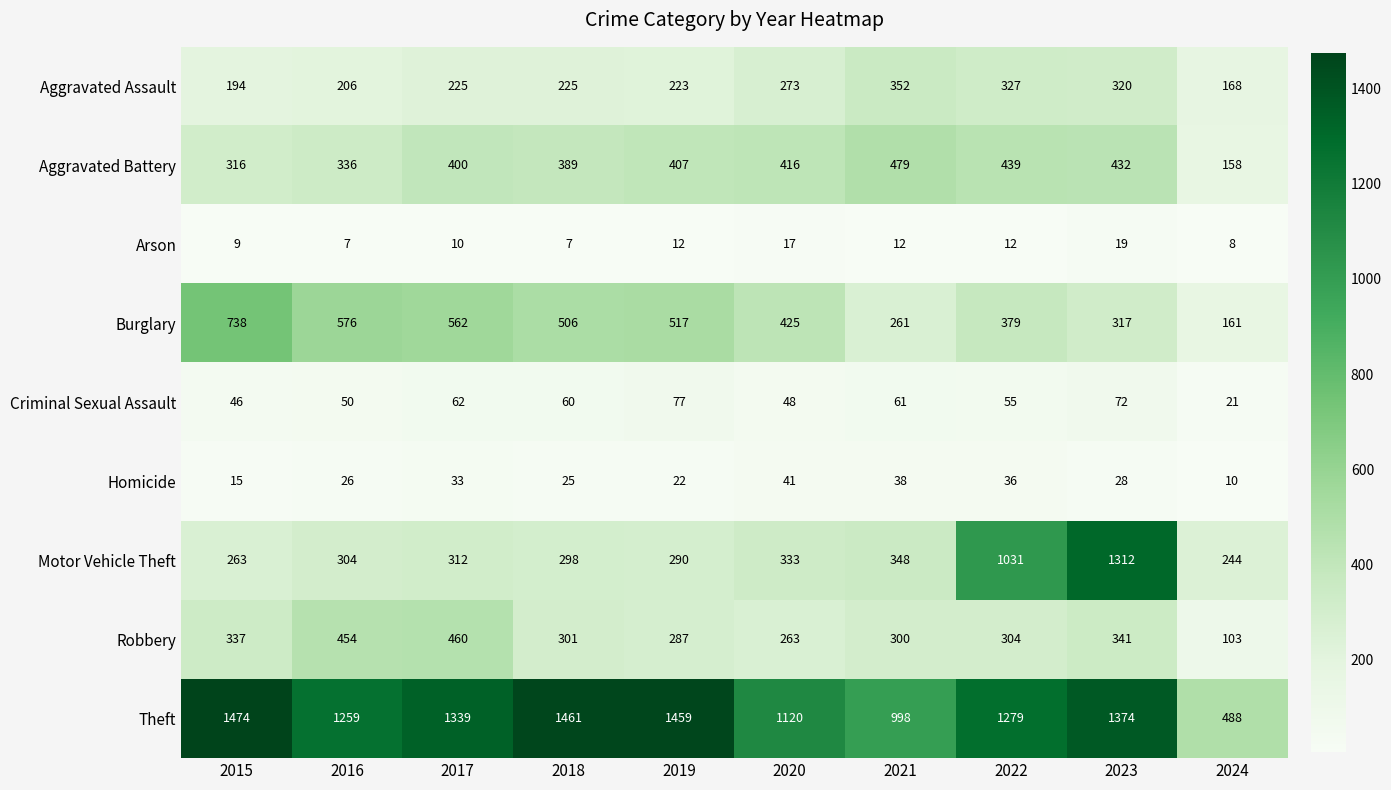

What is the average value of the Robbery series?

315